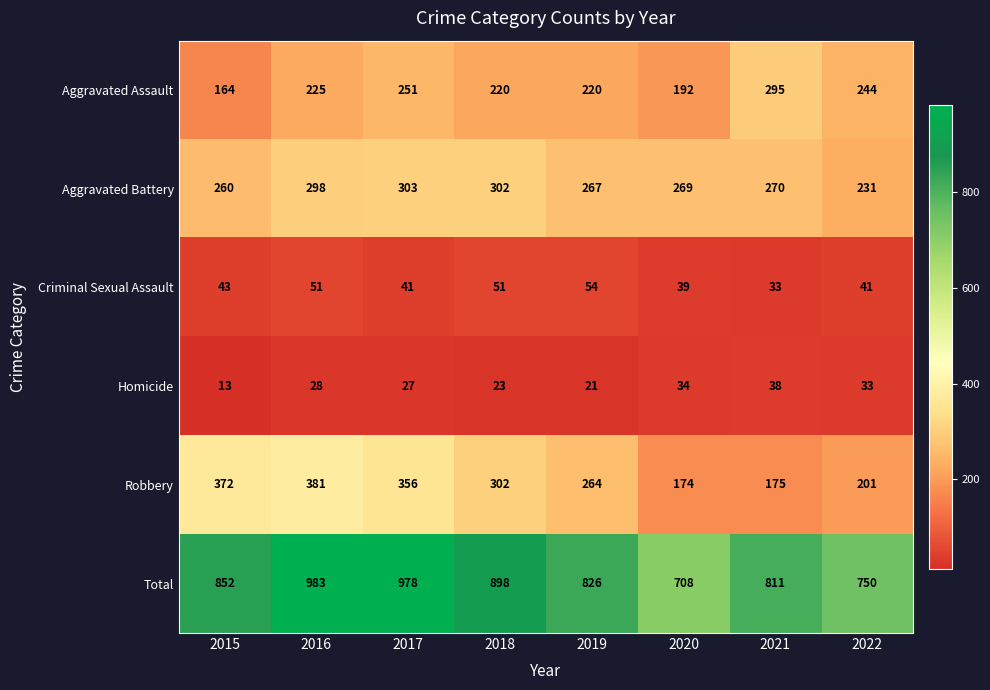

At which label is Aggravated Assault closest to 229?

2016